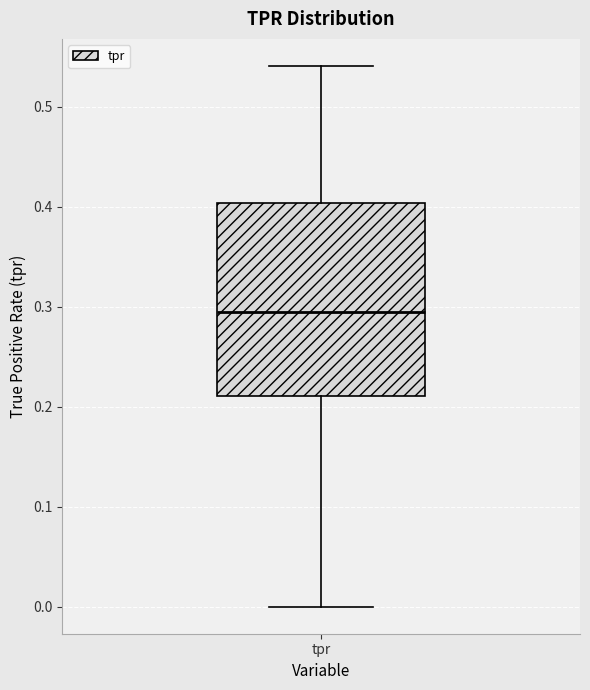

Read this box plot against the y-axis: the position of the median line, the range covered by the box, and the ends of both whiskers. The values are not printed on the chart, so give them approximately, as read against the axis.

median 0.30, box 0.21 to 0.40, whiskers 0.00 to 0.54